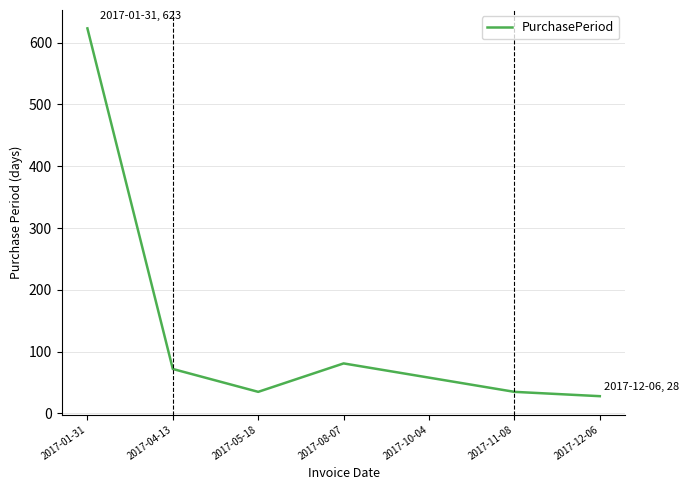

Is it true that the value at 2017-01-31 is 847?

False